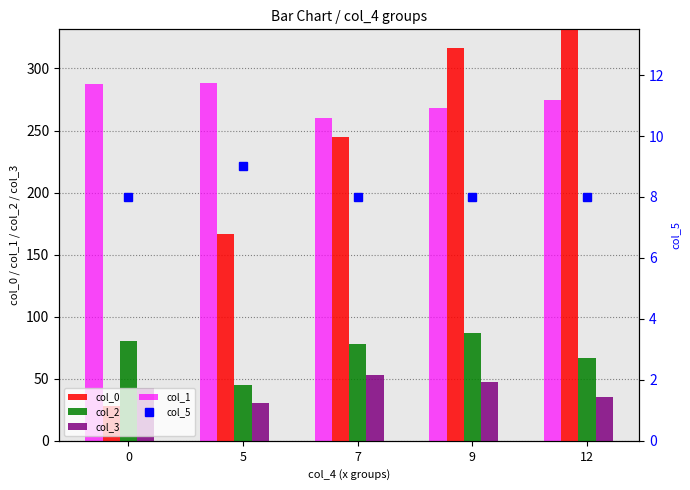

Count the number of categories in the chart.

5